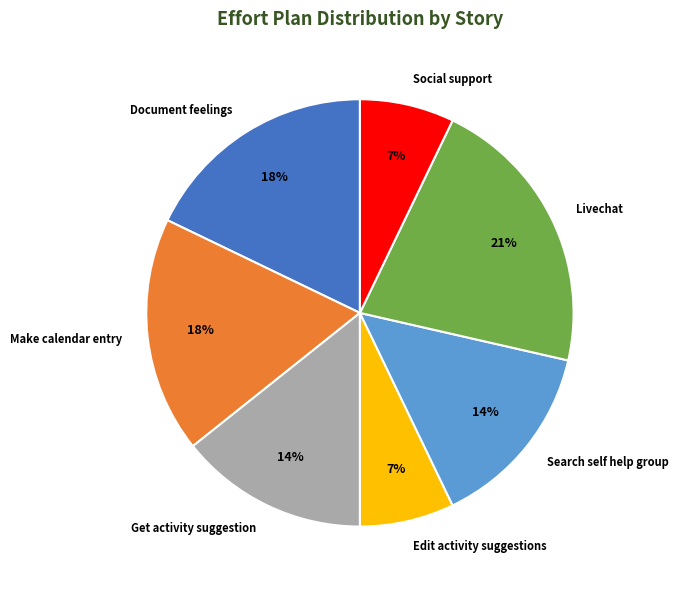

Do Make calendar entry and Edit activity suggestions together represent more than half of the pie?

No